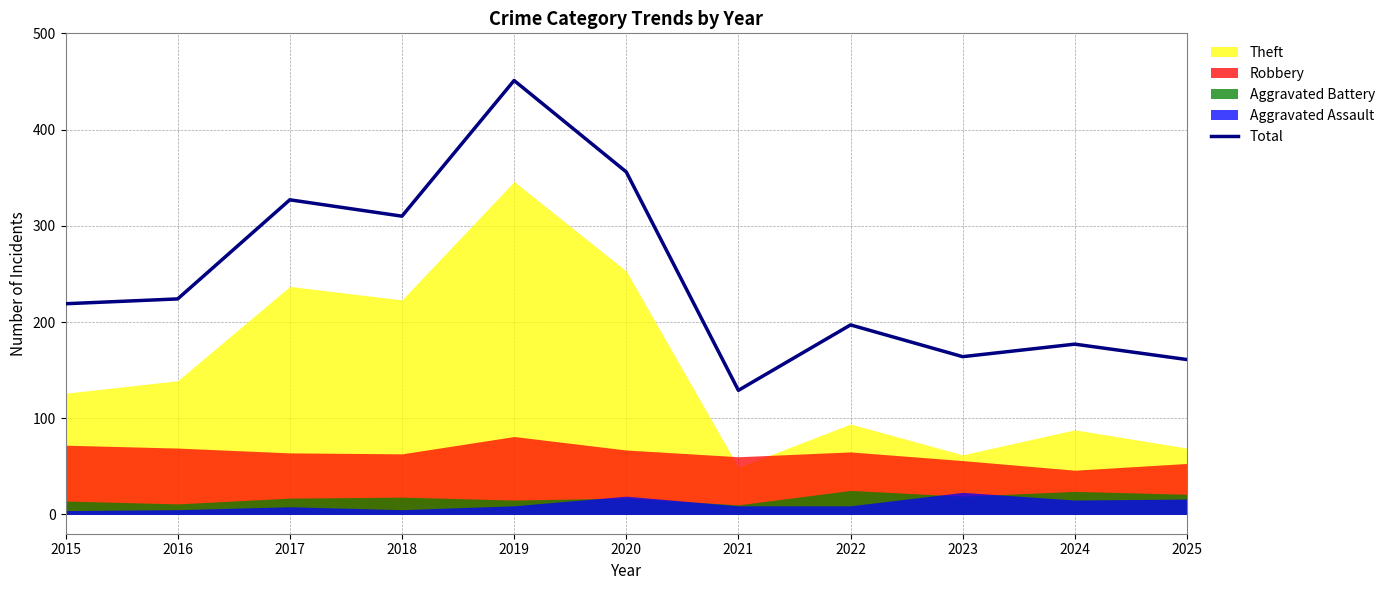

Count the number of categories in the chart.

11